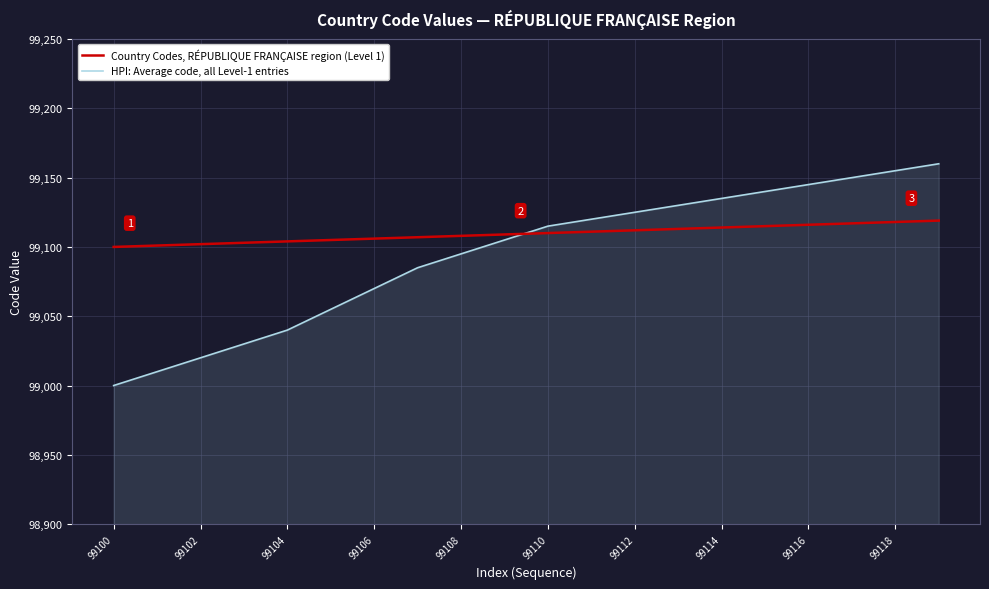

What is the maximum value for HPI: Average code, all Level-1 entries?

99160